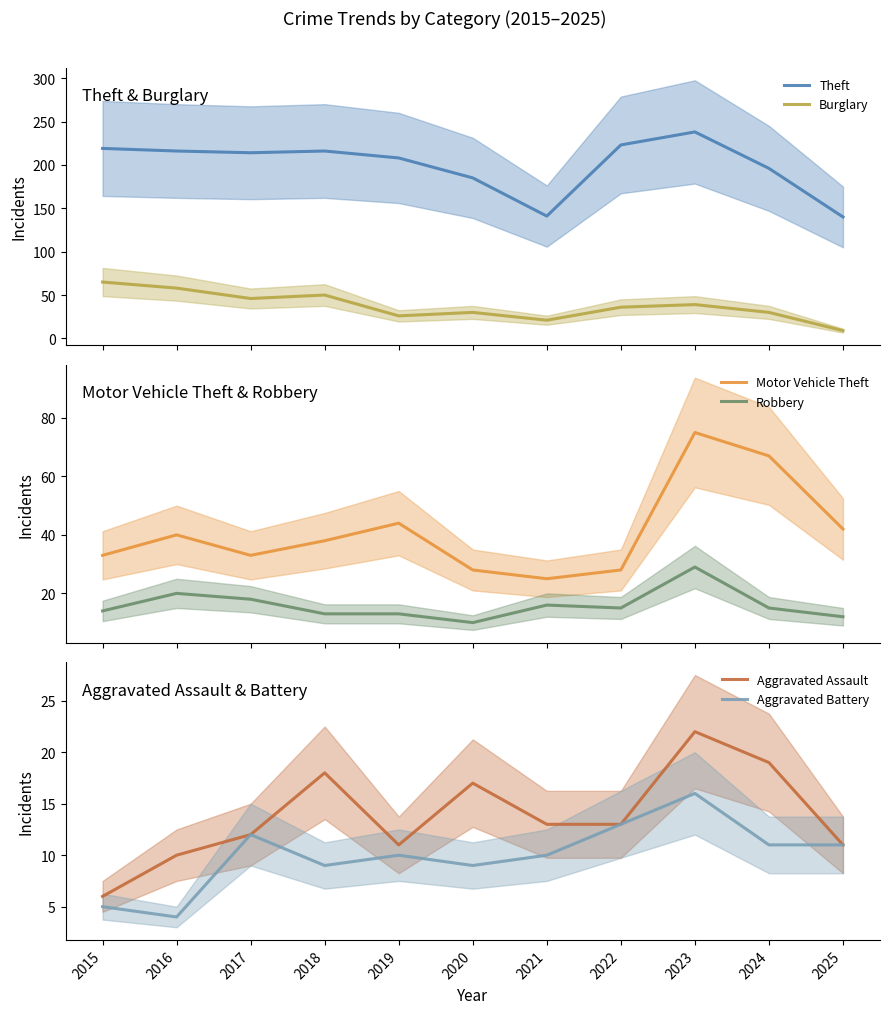

What is the difference between the maximum and minimum values in the Robbery series?

19